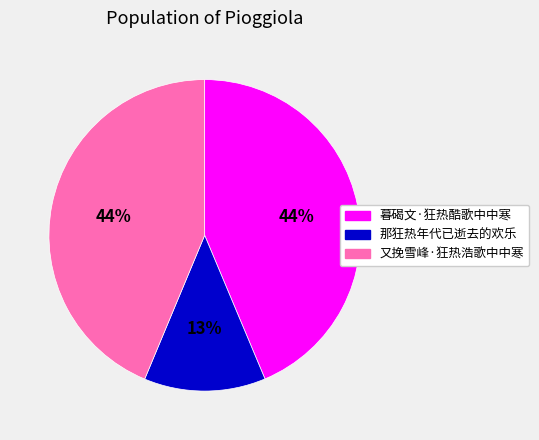

What is the smallest slice in the pie chart?

那狂热年代已逝去的欢乐